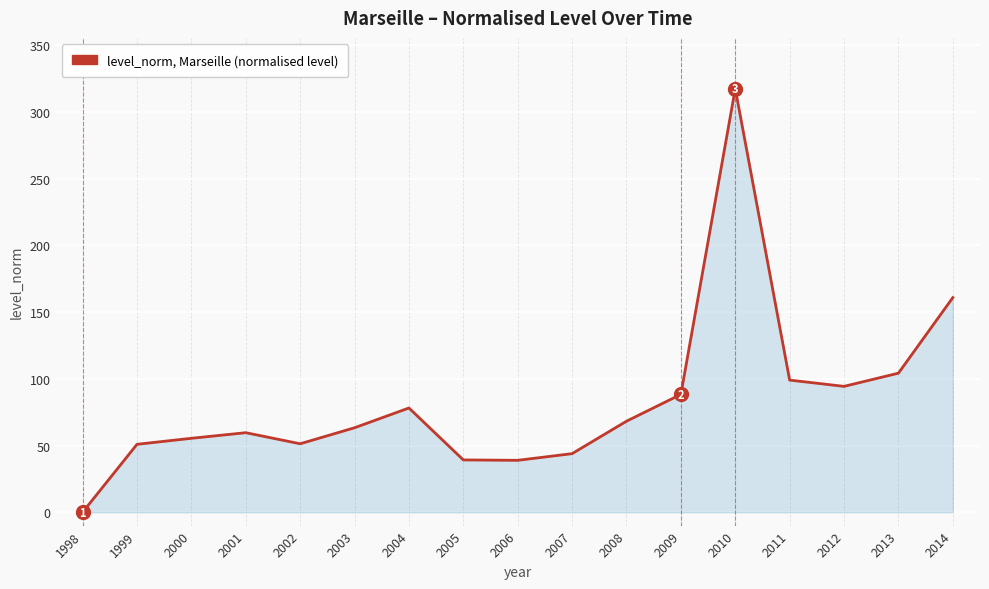

True or false: the data shows 38.9 at 2006.

True